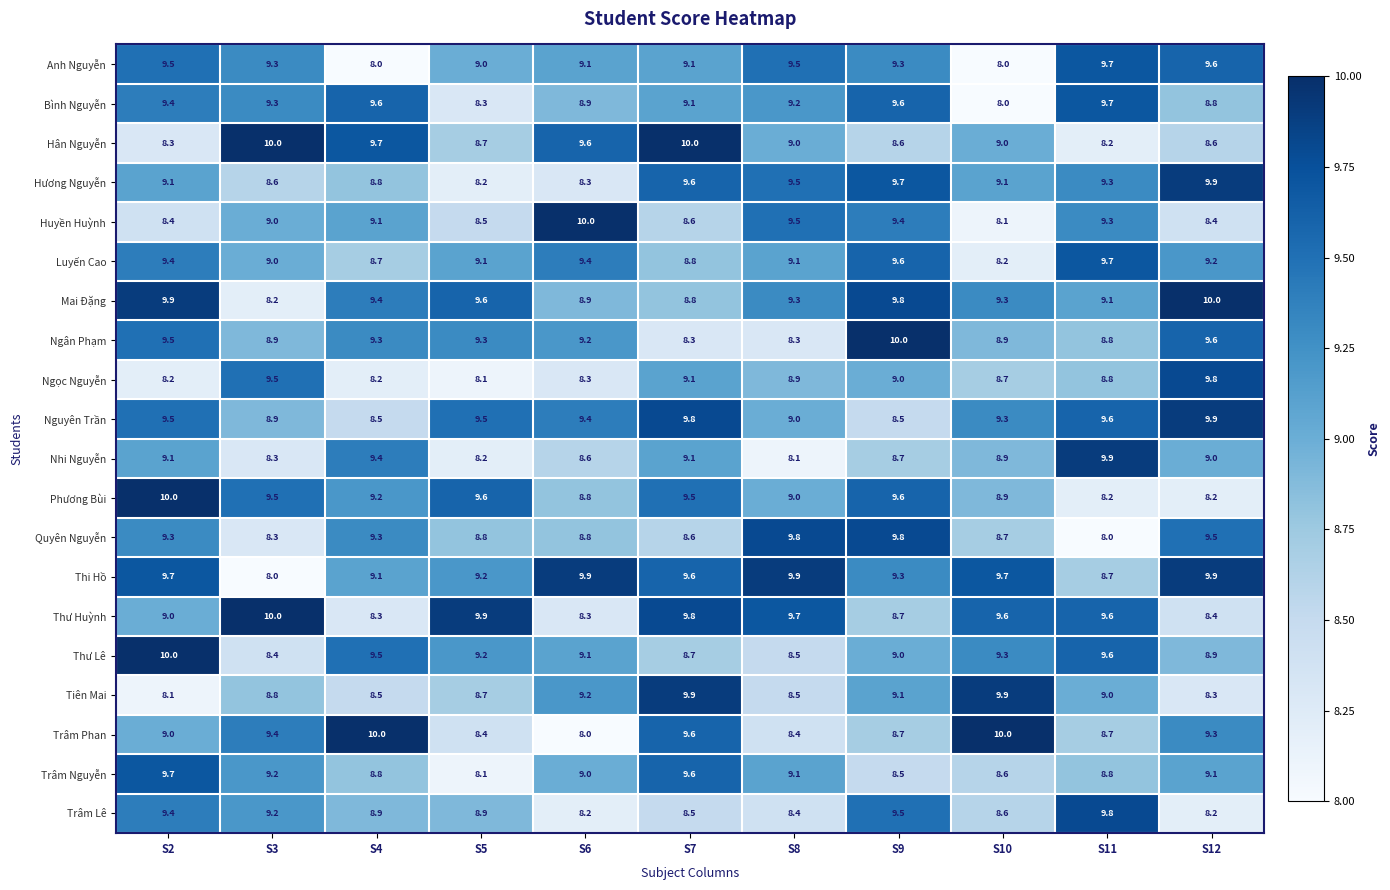

What is the average value of the Tiên Mai series?

8.9